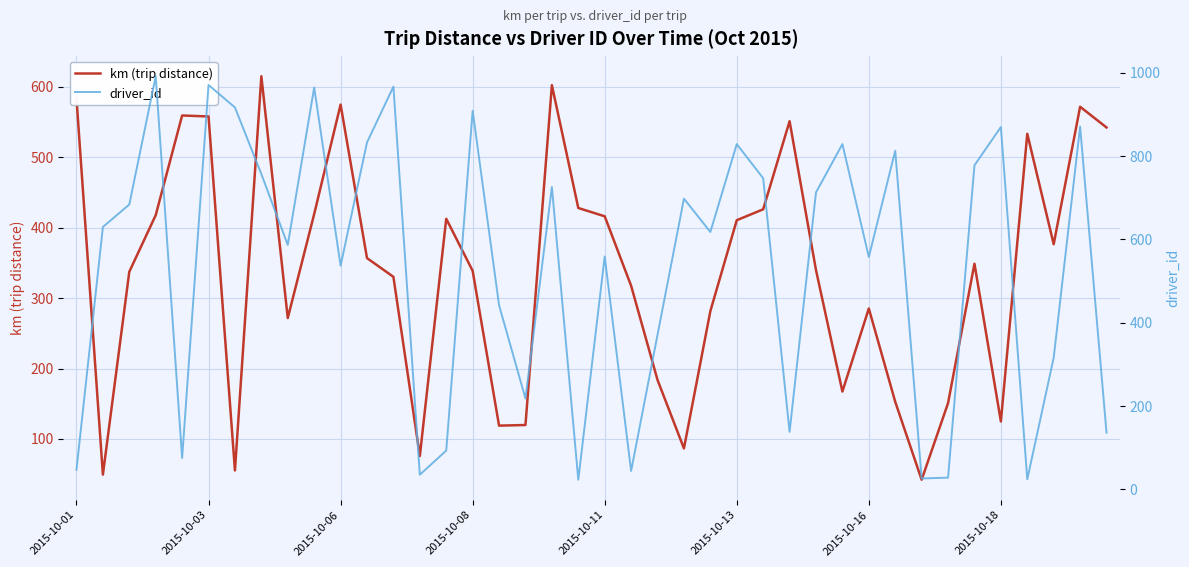

Reading right to left, what are all the values shown in this chart?

km (trip distance): 542.3	571.7	376.6	533.3	124.9	348.8	150.9	42.1	152.8	285.3	167.4	339.8	551.2	426.1	410.6	281.5	86.6	183.8	317.5	416.2	428.0	602.4	119.8	119.0	338.7	412.7	75.7	330.2	356.8	574.8	419.4	271.7	615.0	55.3	557.9	559.3	417.8	337.4	49.4	583.4
driver_id: 136.0	871.0	316.0	24.0	870.0	778.0	28.0	26.0	813.0	558.0	829.0	713.0	138.0	747.0	829.0	618.0	698.0	371.0	44.0	559.0	23.0	726.0	218.0	442.0	909.0	93.0	35.0	967.0	833.0	537.0	965.0	587.0	757.0	917.0	971.0	75.0	992.0	684.0	630.0	47.0